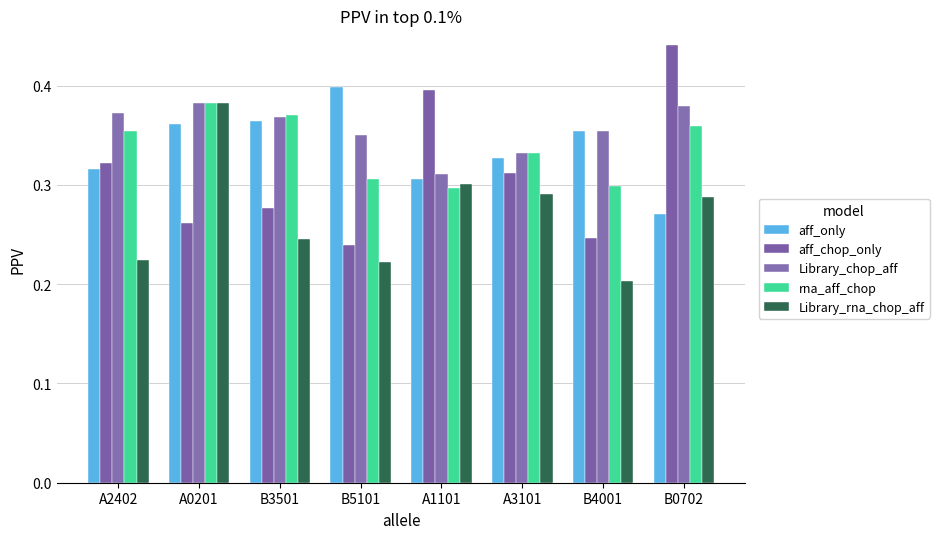

What is the approximate value of aff_only at B3501?

0.4